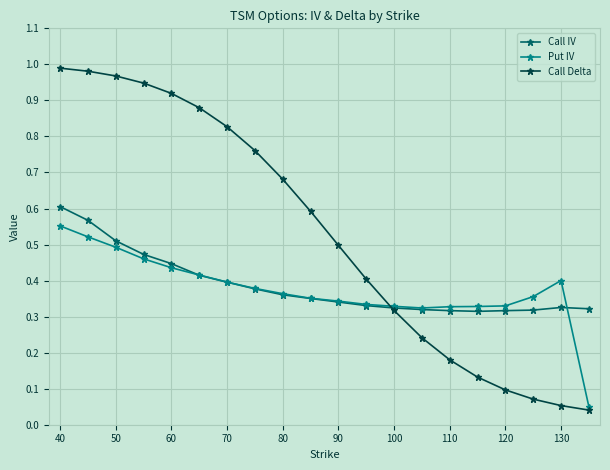

What is the sum of all Call IV values?

7.7